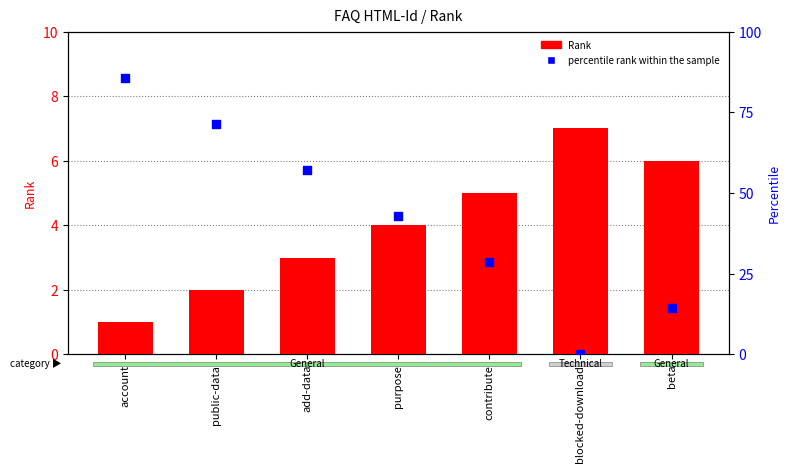

Is the value of Rank at contribute greater than the value of percentile rank within the sample at public-data?

No